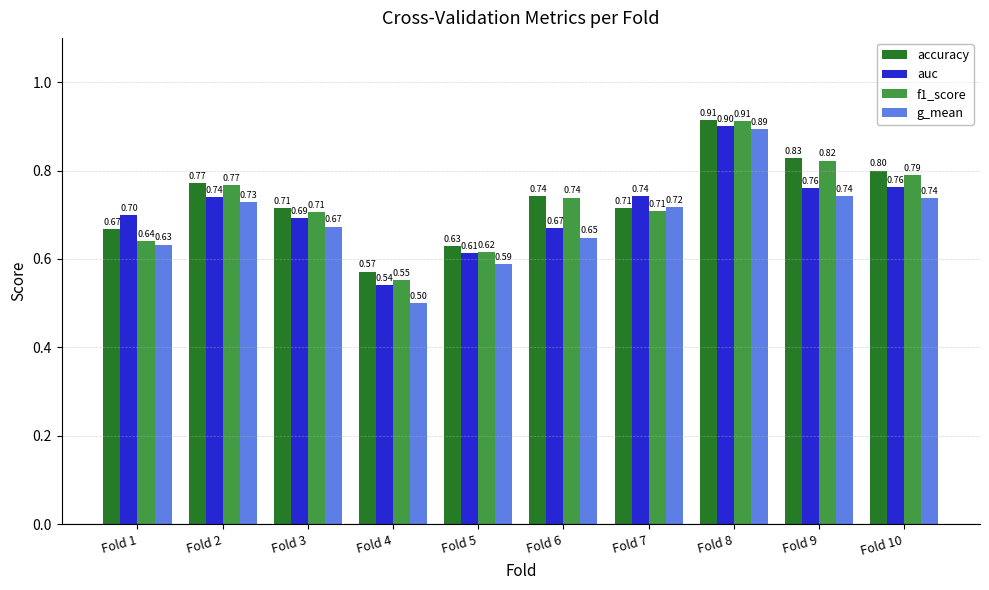

Rank the series at Fold 4 from highest to lowest value.

accuracy, f1_score, auc, g_mean